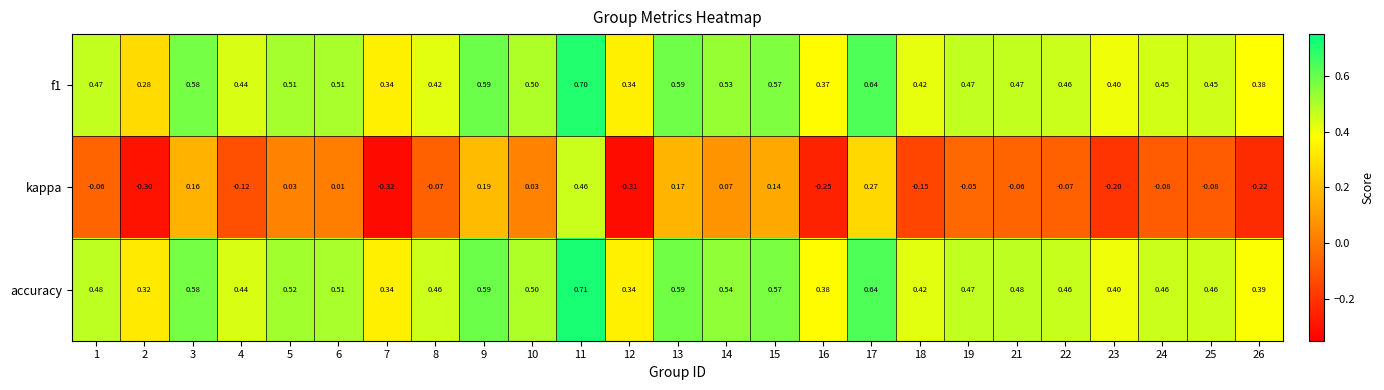

Which series has the widest spread of values?

kappa